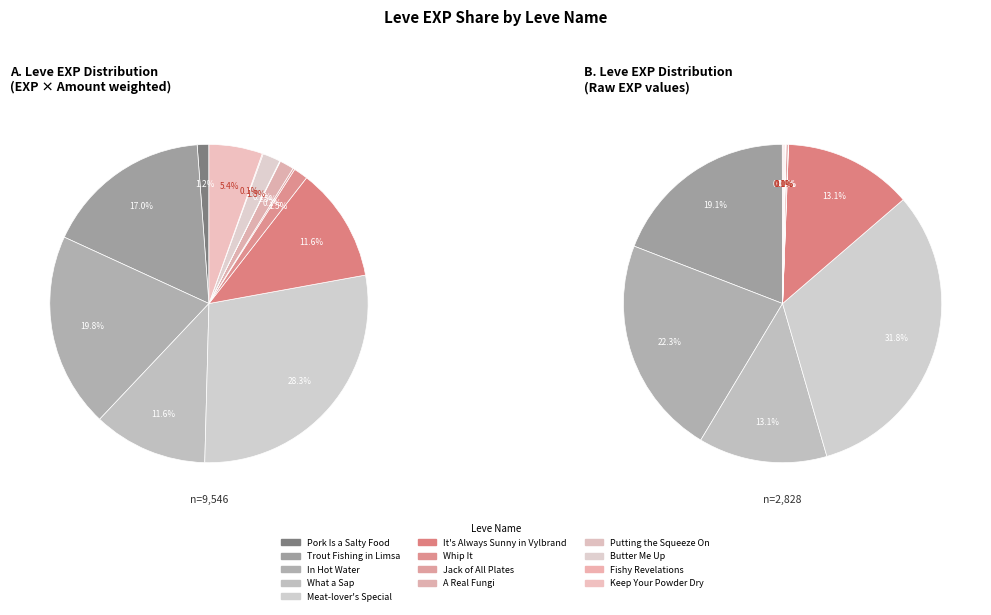

What is the total percentage of Keep Your Powder Dry and Jack of All Plates?

0.3%